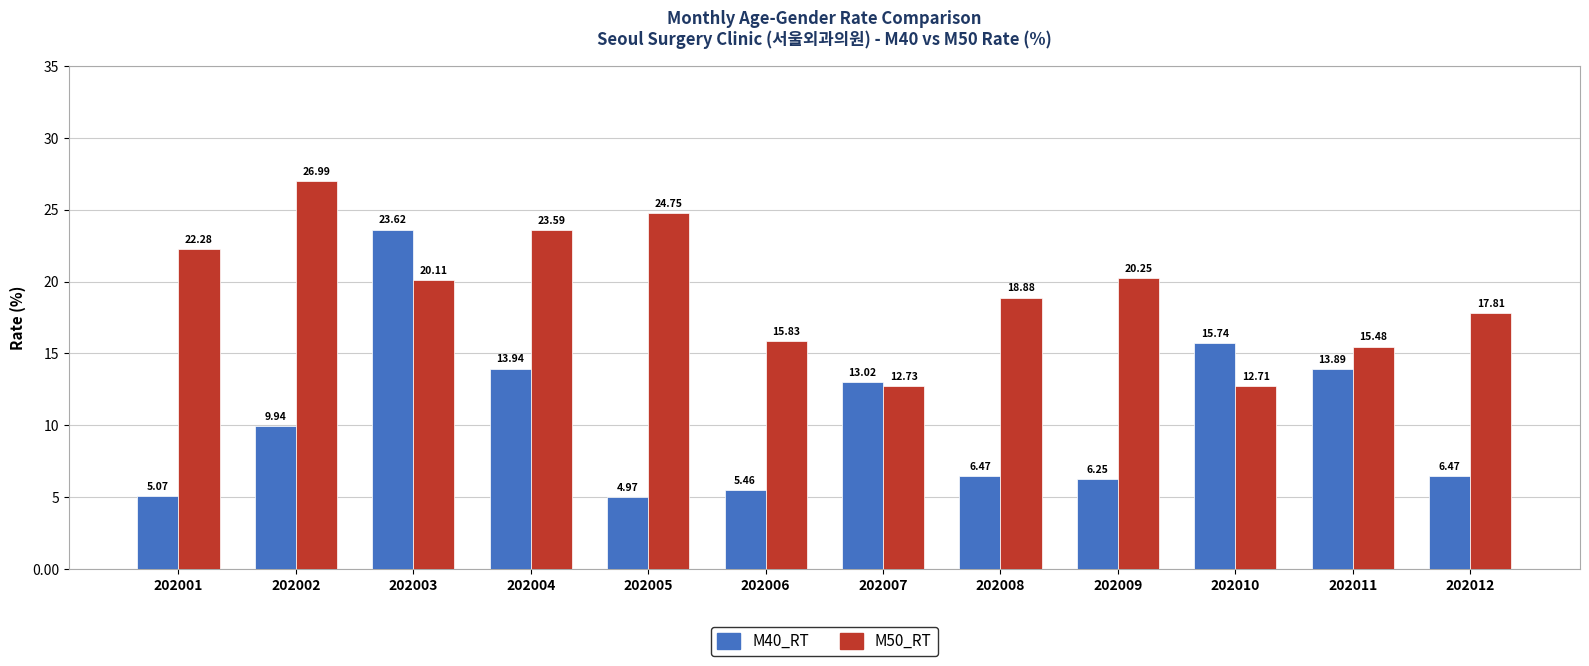

What is the average value of the M40_RT series?

10.4